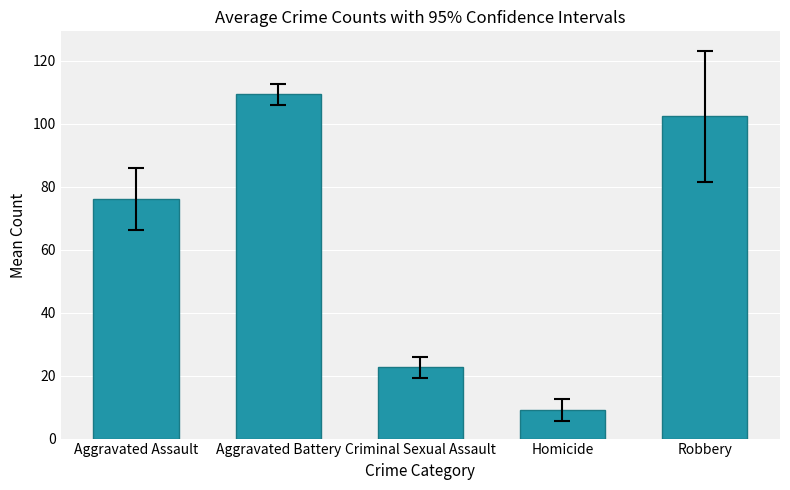

What is the sum of the values at Criminal Sexual Assault and Robbery?

125.0